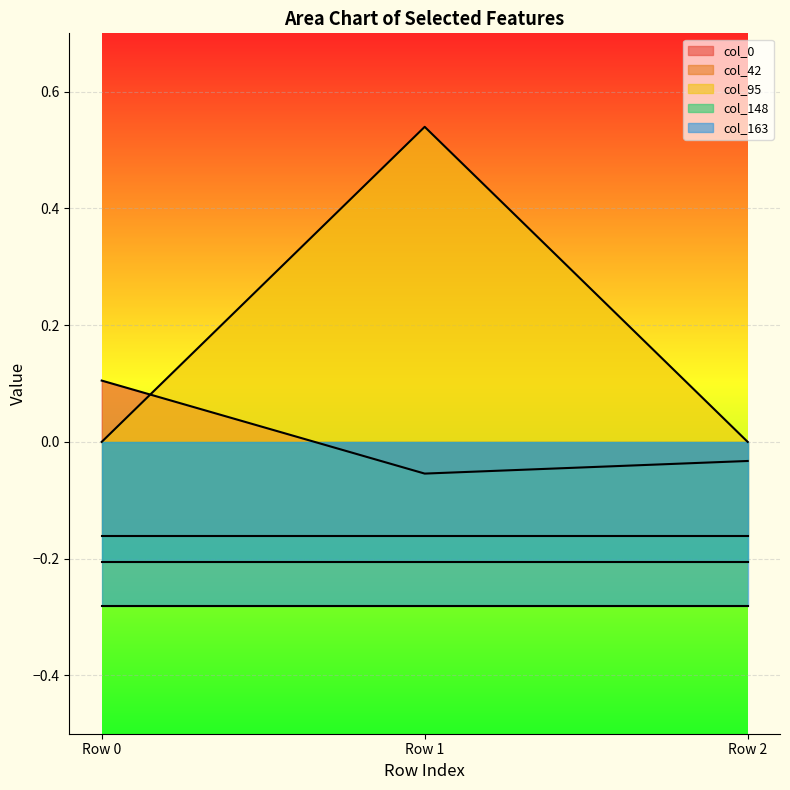

How many lines are shown in the chart?

5